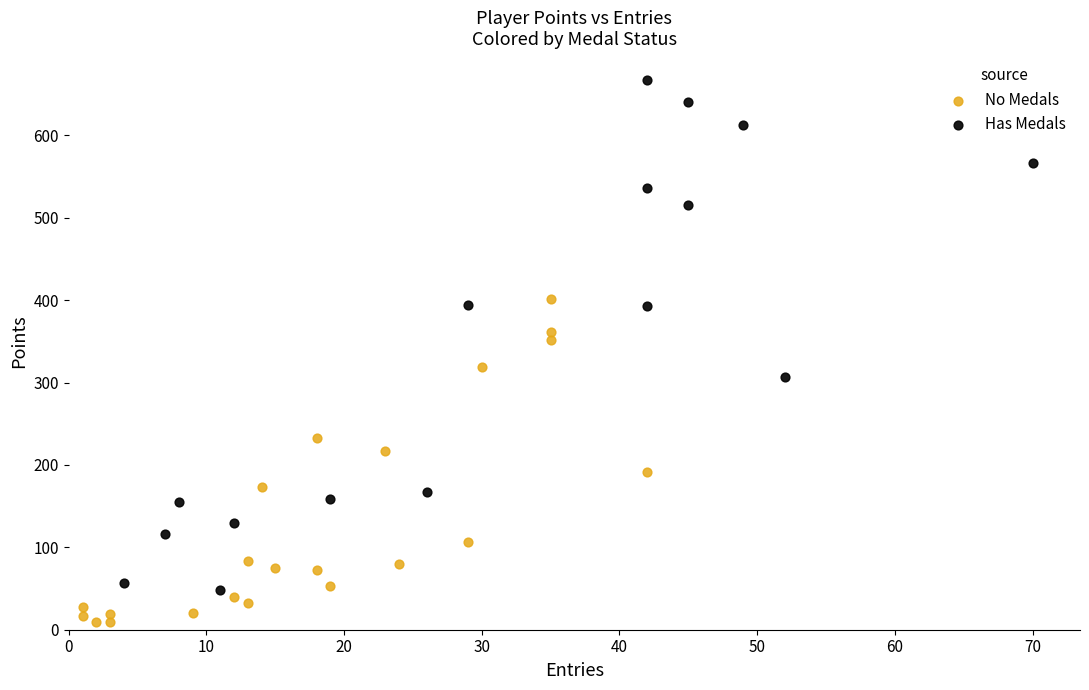

Which series reaches the minimum Y coordinate?

No Medals